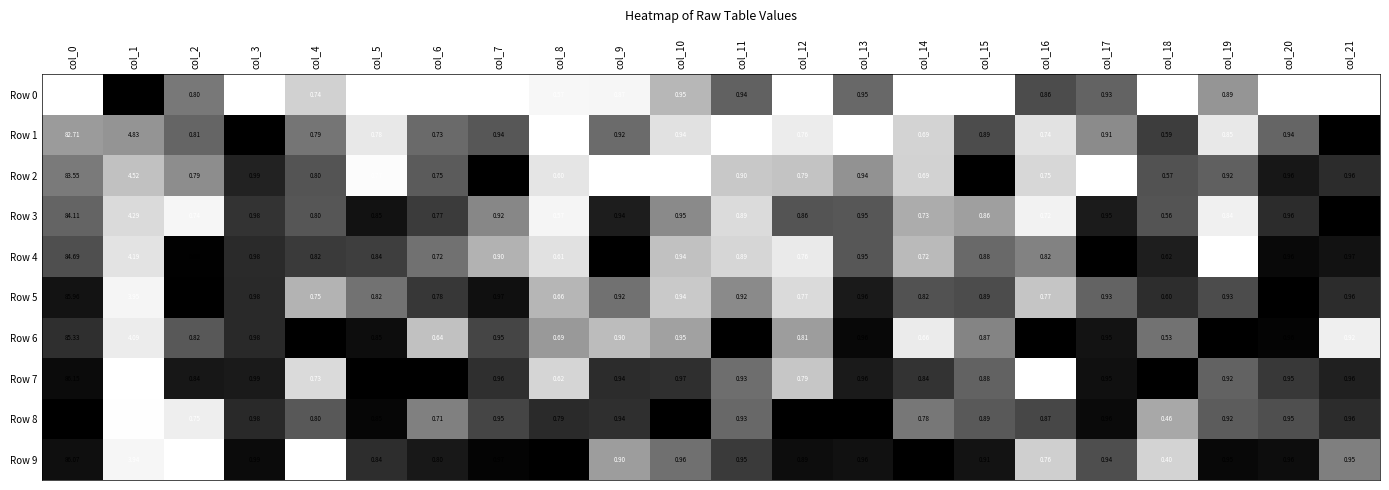

Is the value of Row 3 at col_5 greater than the value of Row 0 at col_7?

Yes